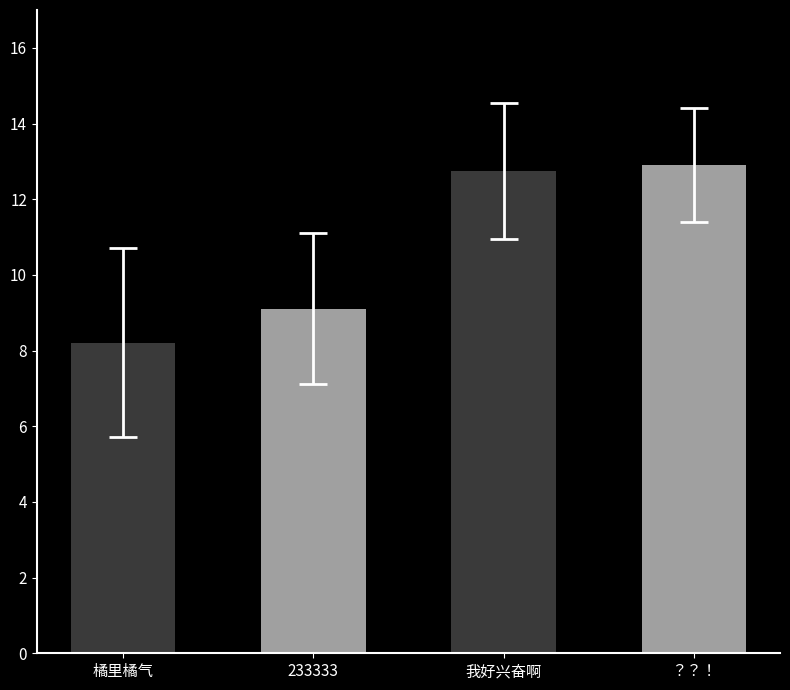

What is the sum of the values at ？？！ and 我好兴奋啊?

25.6